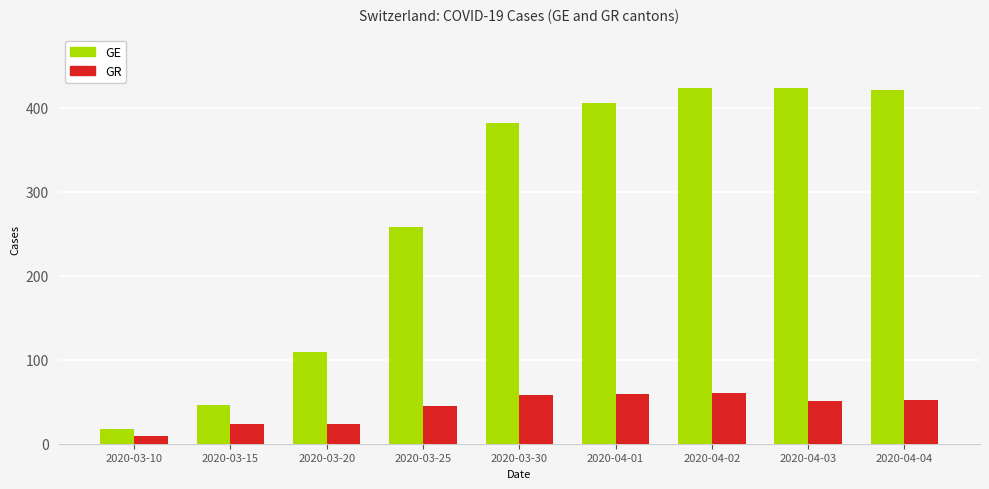

List the series in order of their peak value, lowest first.

GR, GE